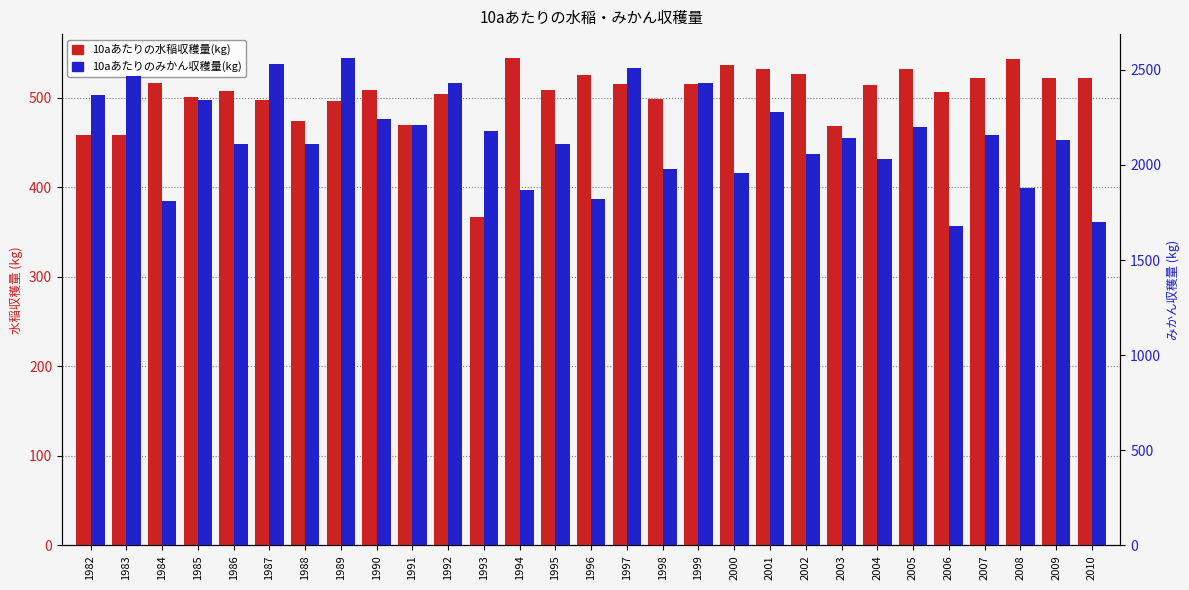

Rank the categories by 10aあたりのみかん収穫量(kg) value from highest to lowest.

1989, 1987, 1997, 1983, 1992, 1999, 1982, 1985, 2001, 1990, 1991, 2005, 1993, 2007, 2003, 2009, 1986, 1988, 1995, 2002, 2004, 1998, 2000, 2008, 1994, 1996, 1984, 2010, 2006